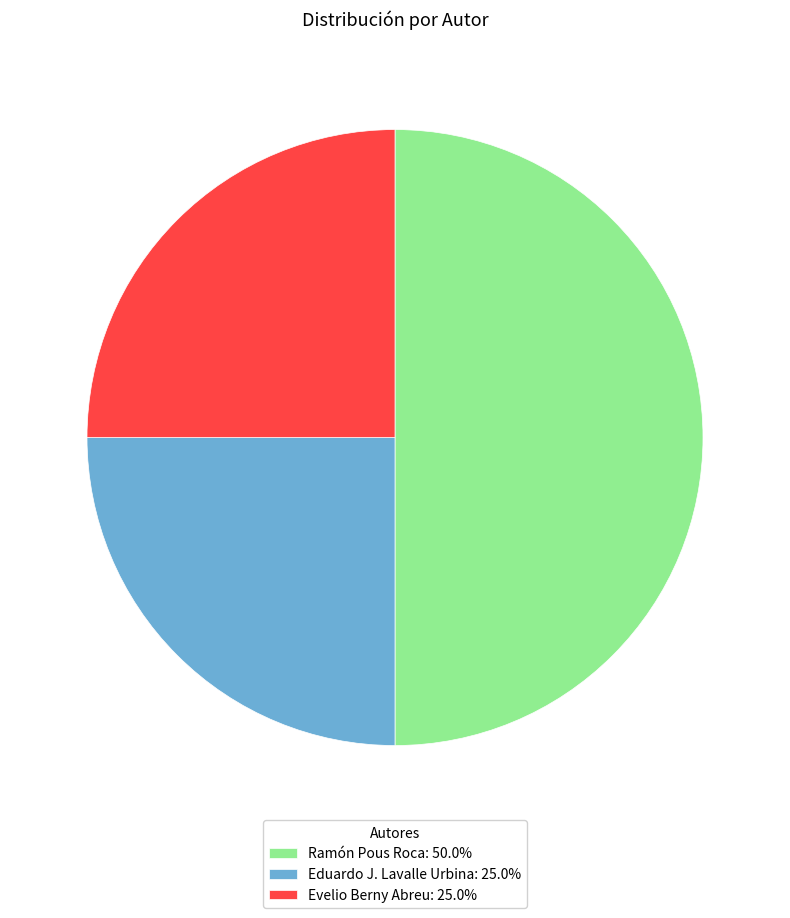

The Eduardo J. Lavalle Urbina slice represents 25% of the pie. True or false?

True